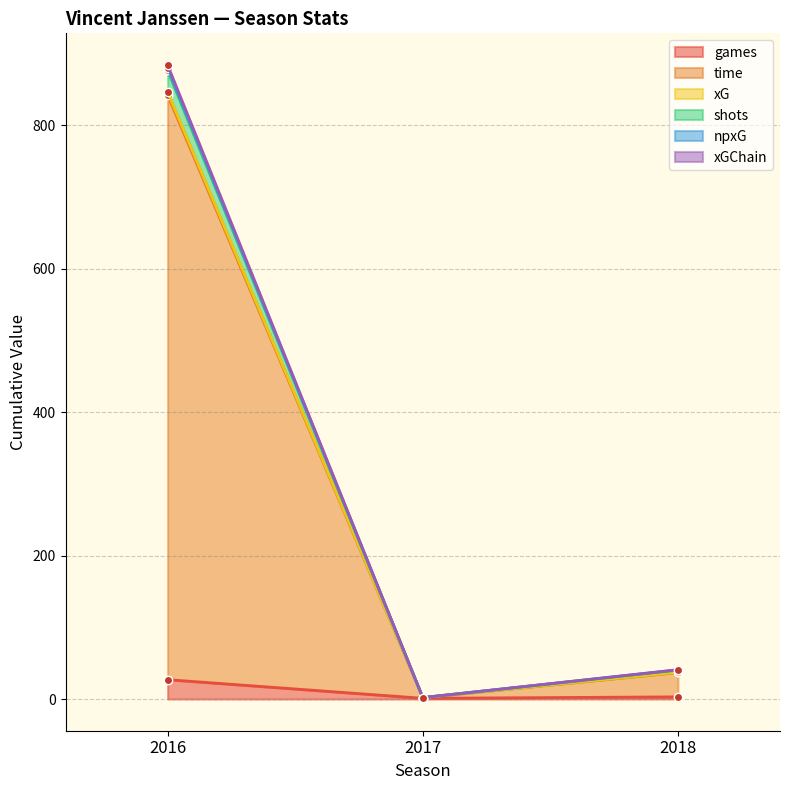

True or false: xGChain has a value of 466.6 at 2016.

False